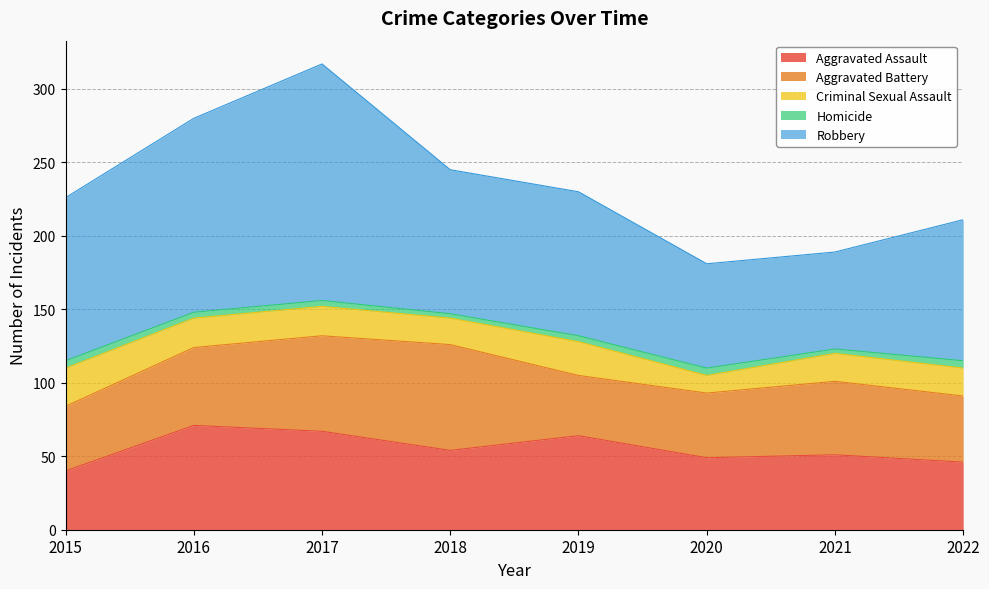

Reading right to left, extract all data points from this chart.

Aggravated Assault: 2022=46	2021=51	2020=49	2019=64	2018=54	2017=67	2016=71	2015=40
Aggravated Battery: 2022=45	2021=50	2020=44	2019=41	2018=72	2017=65	2016=53	2015=44
Criminal Sexual Assault: 2022=19	2021=19	2020=12	2019=23	2018=18	2017=20	2016=20	2015=26
Homicide: 2022=5	2021=3	2020=5	2019=4	2018=3	2017=4	2016=4	2015=5
Robbery: 2022=96	2021=66	2020=71	2019=98	2018=98	2017=161	2016=132	2015=111